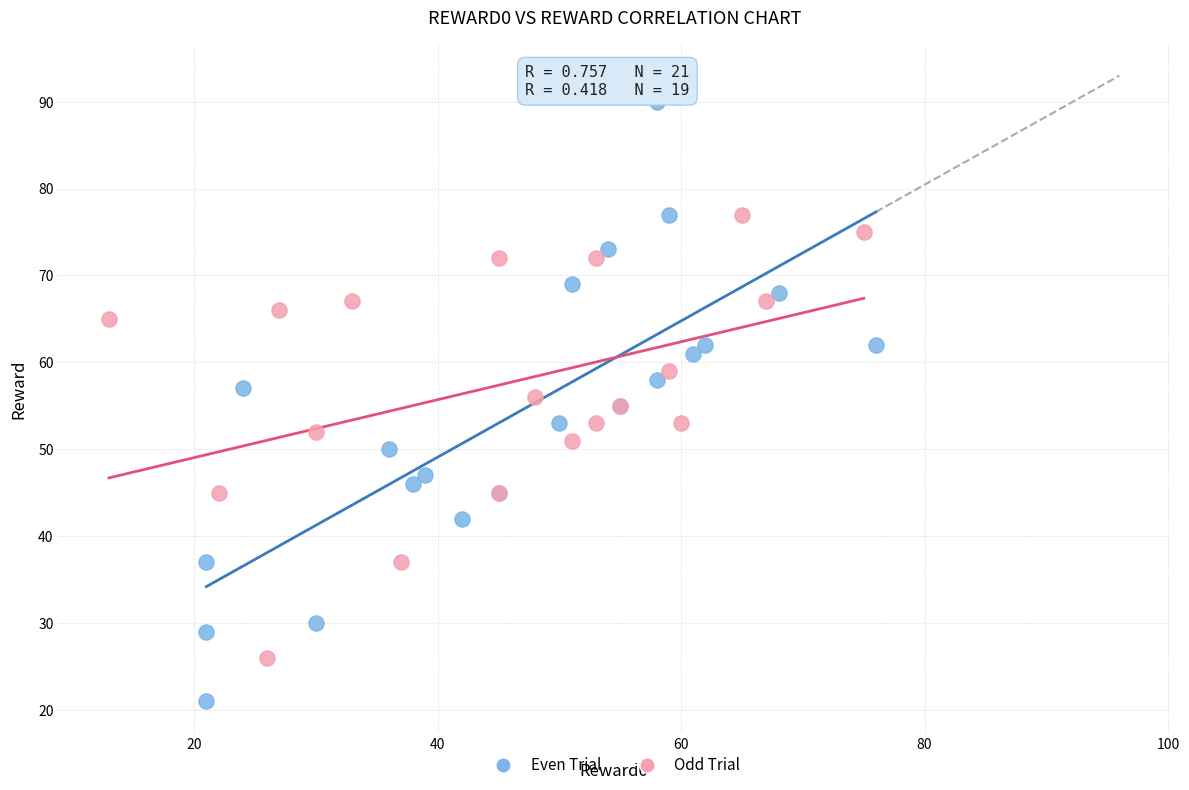

What are all the series names shown in the legend?

Even Trial, Odd Trial